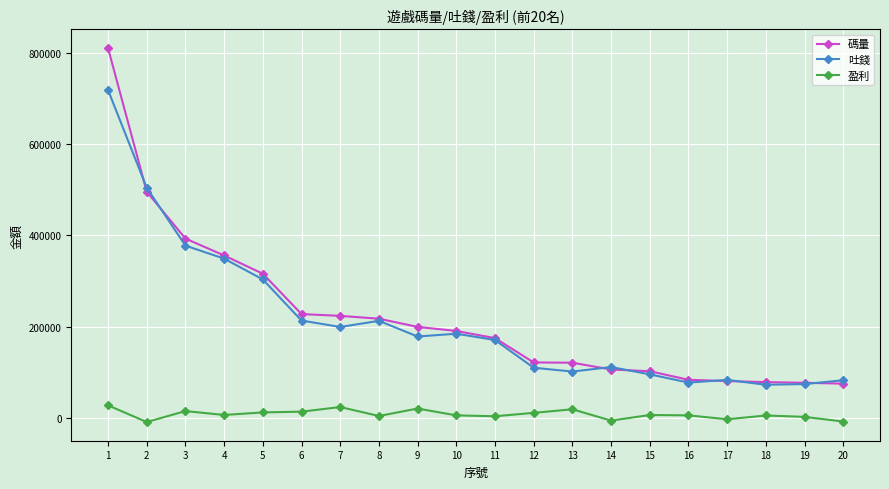

True or false: 盈利 has a value of 6957.7 at 4.

True